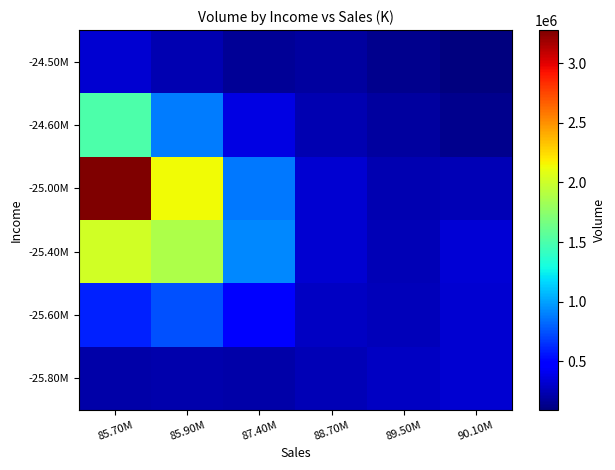

Which series has the largest range (max minus min)?

-25.00M